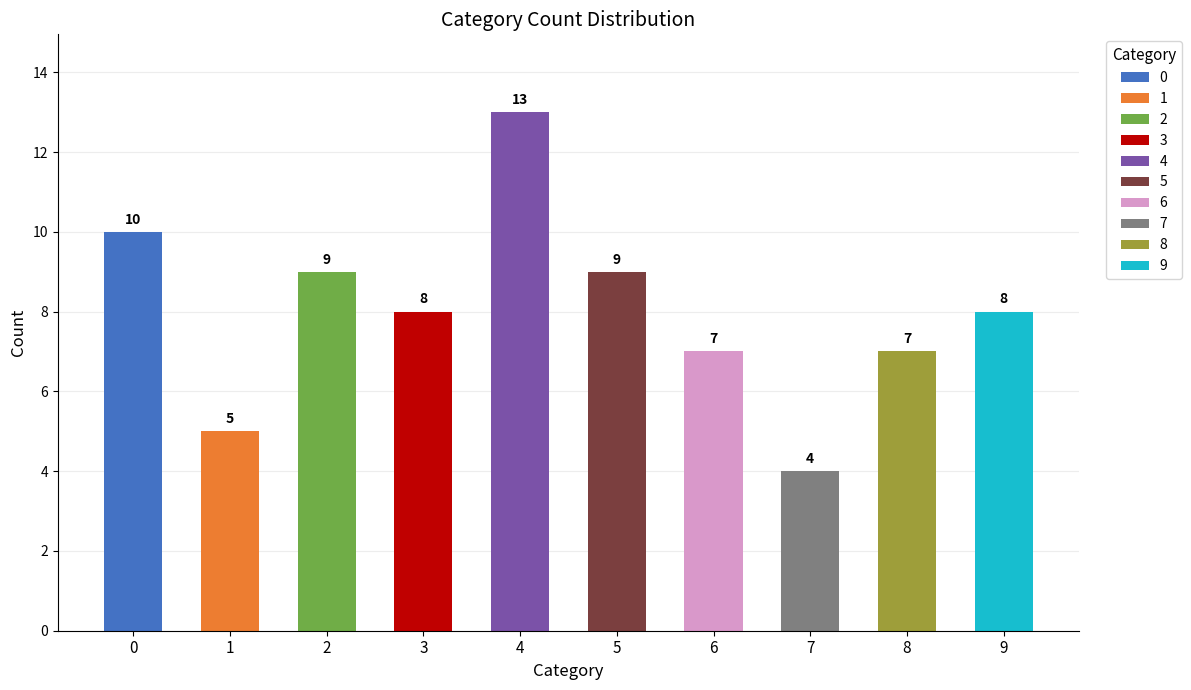

True or false: the data shows 10 at 0.

True